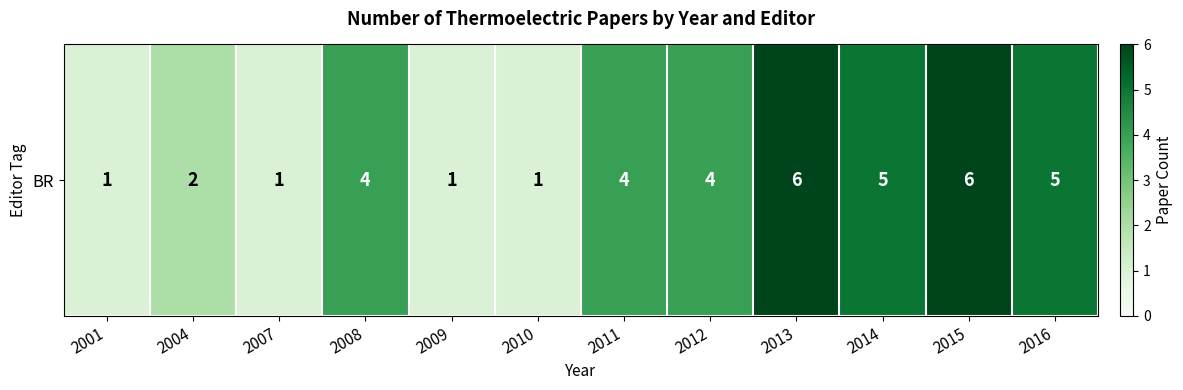

What is the difference between the values at 2016 and 2010?

4